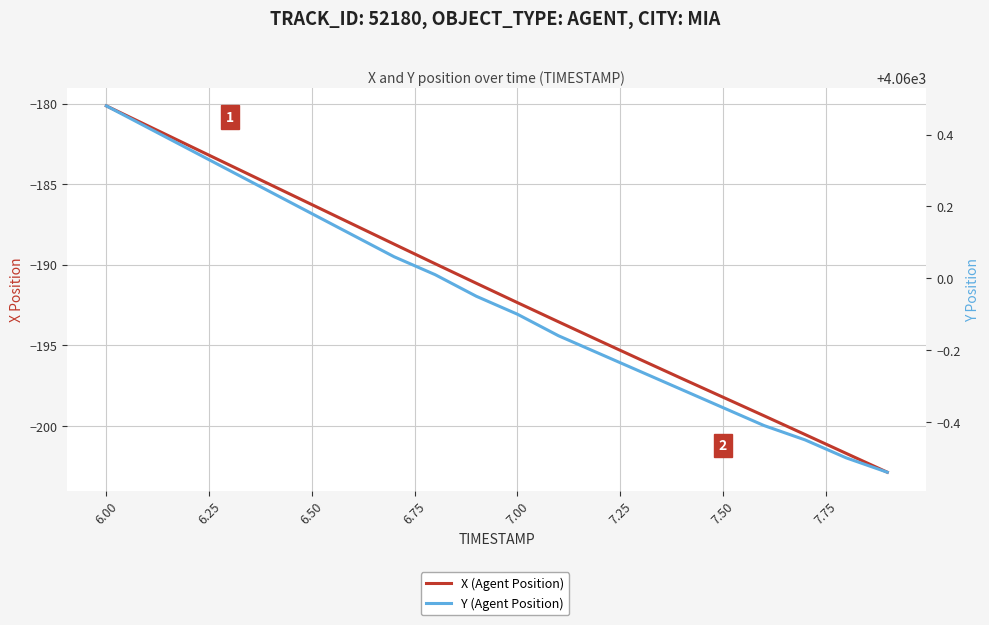

What is the value of the X (Agent Position) point at the 15th from the left?

-197.1